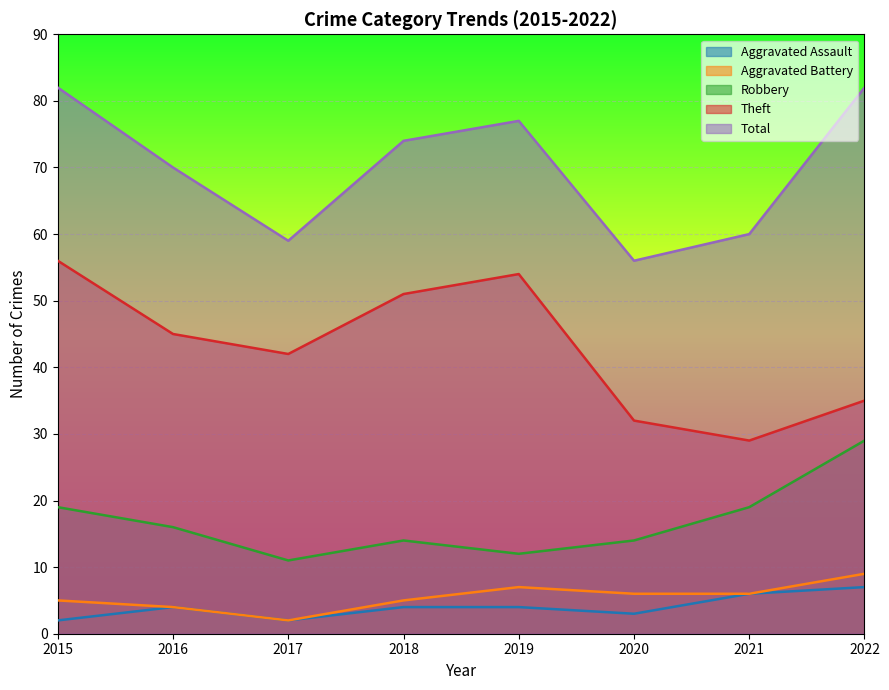

Which series changed the most between 2015 and 2017?

Total